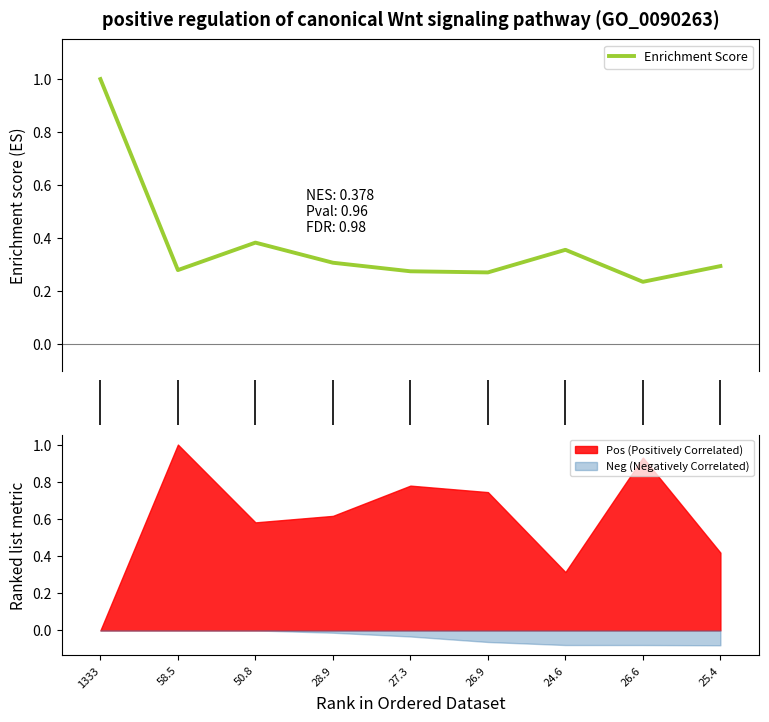

At which label is the value closest to 0?

26.6